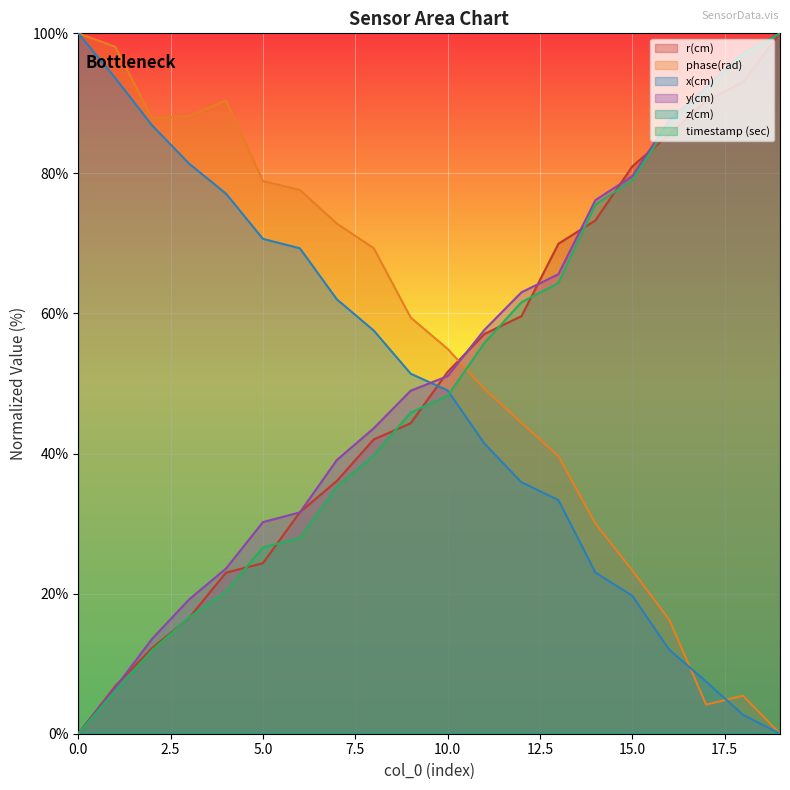

What is the approximate value of y(cm) at 5.0?

30.2